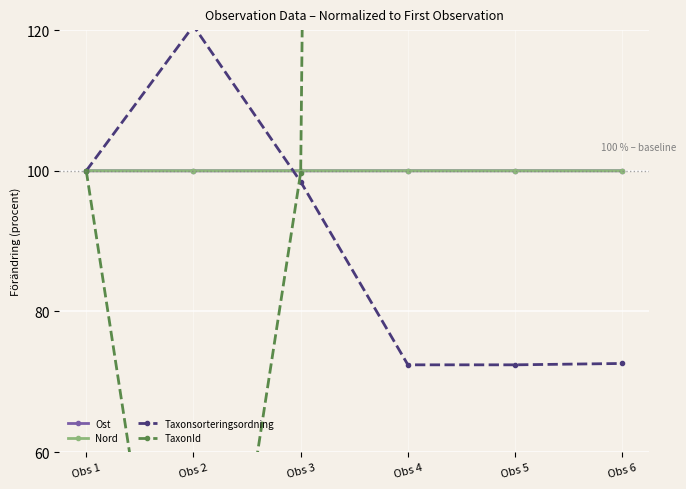

Is the value of Nord at Obs 3 greater than the value of Taxonsorteringsordning at Obs 3?

Yes